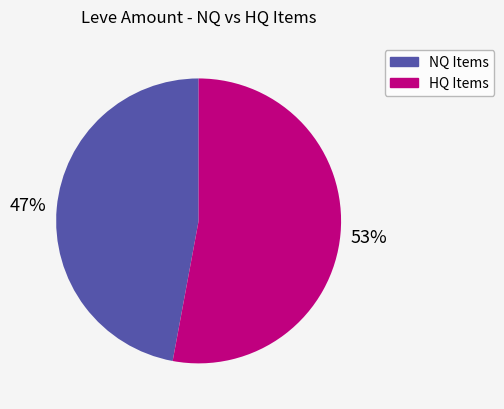

Is there any slice that represents more than half of the pie?

Yes